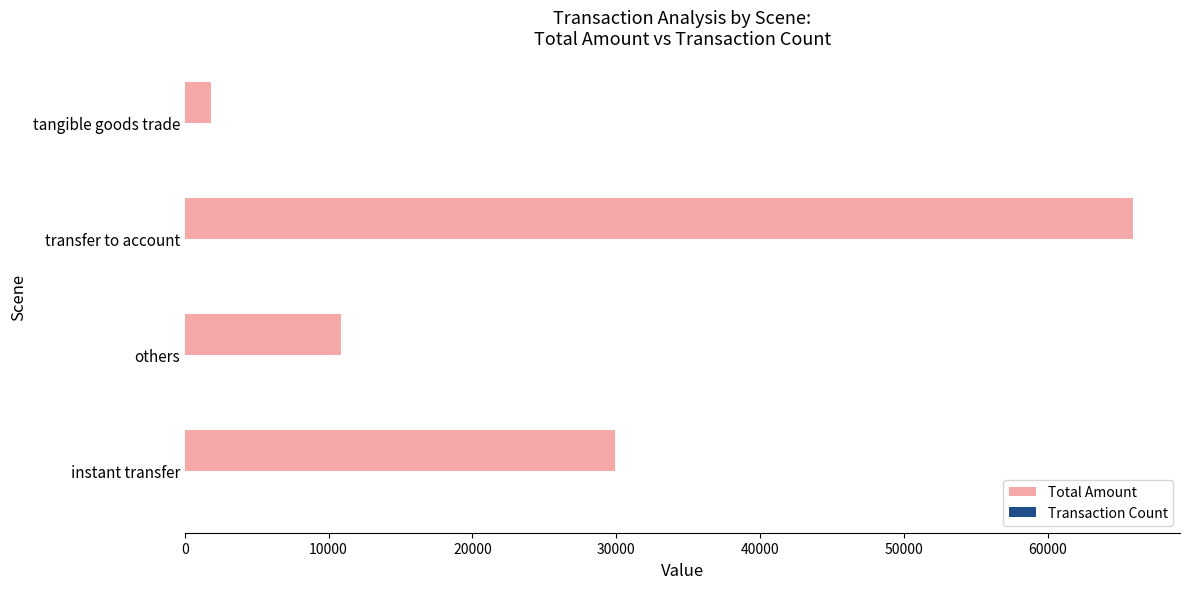

At which category is the sum across all series the highest?

transfer to account